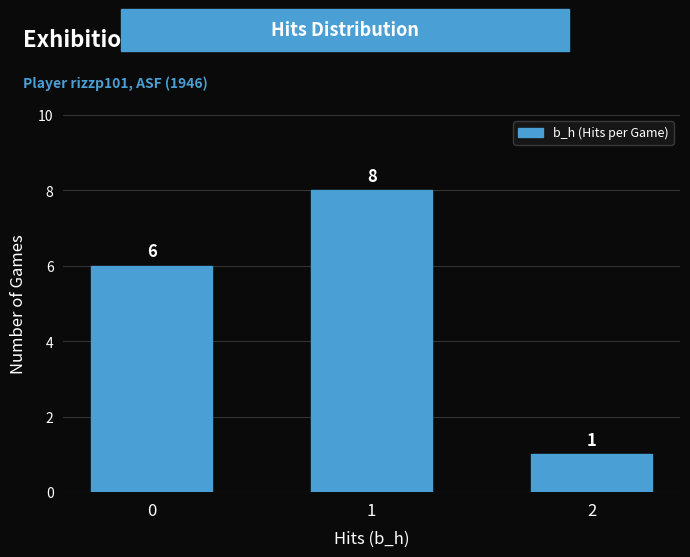

Reading left to right, extract all data points from this chart.

0=6	1=8	2=1